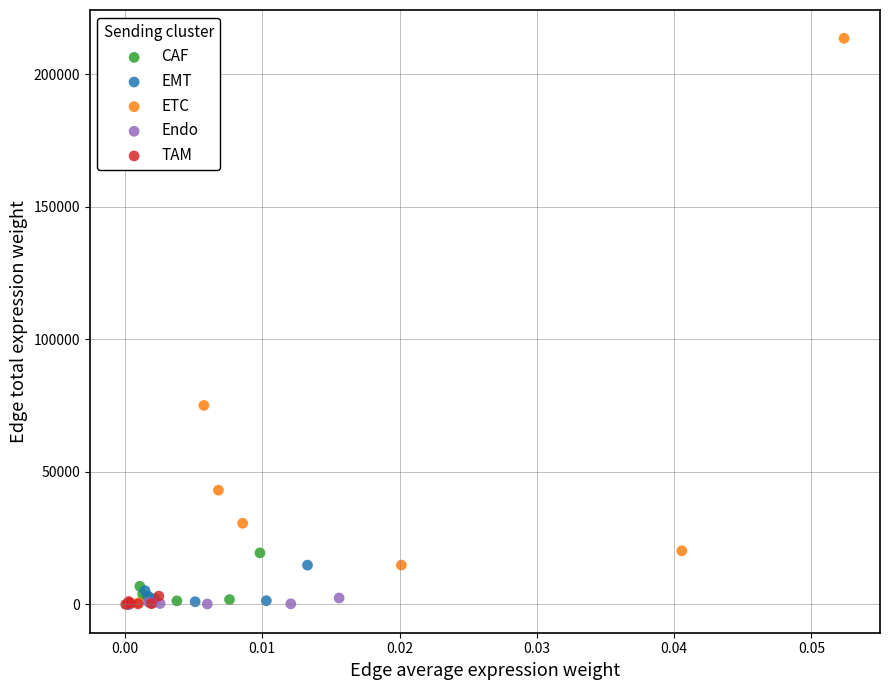

Which series has the largest Y range (max minus min)?

ETC